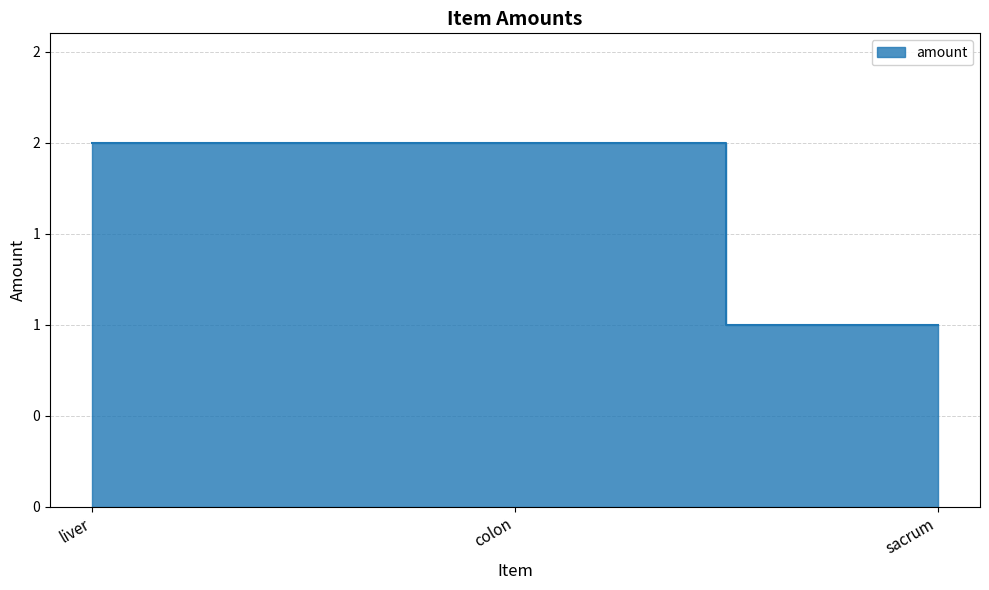

Is it true that the value at liver is 3?

False